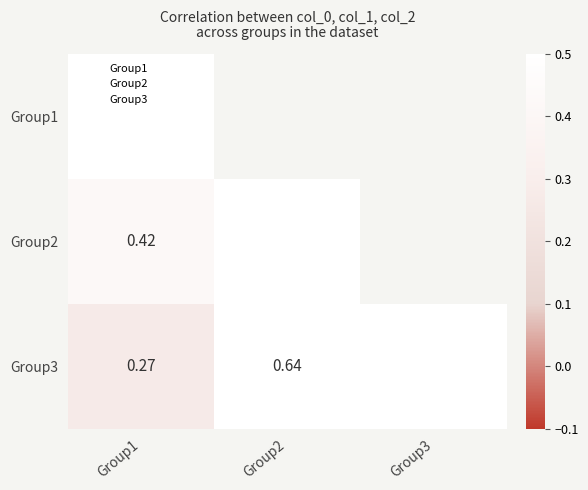

At which label is Group3 closest to 0?

Group1